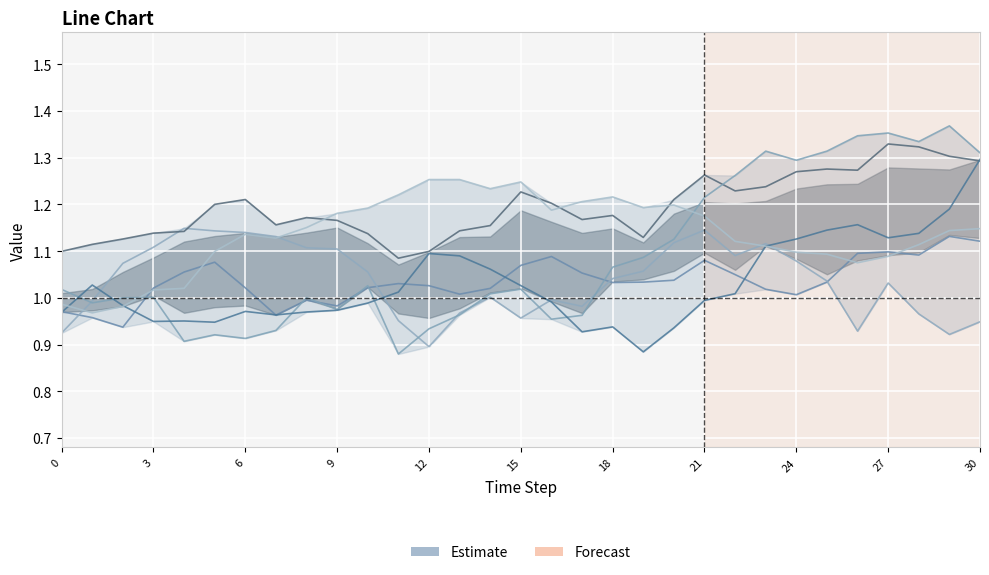

Which series has the largest range (max minus min)?

Row 3